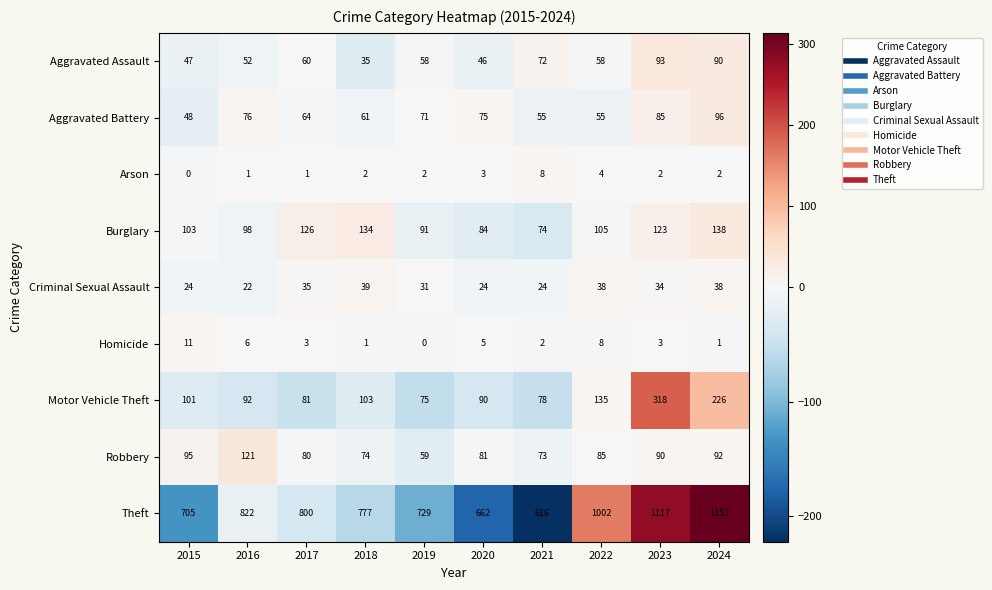

Which series has the largest range (max minus min)?

Theft